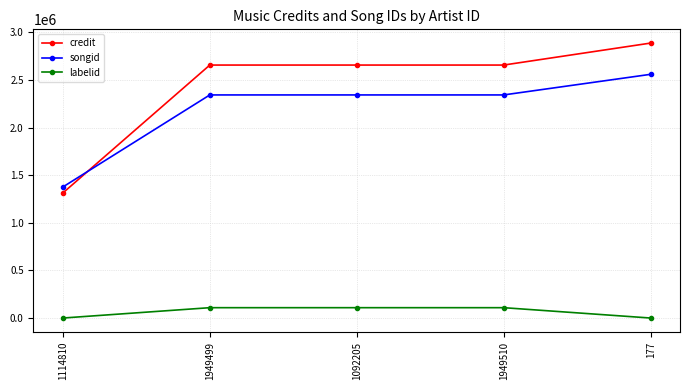

At how many categories does at least one series exceed 2280420?

4